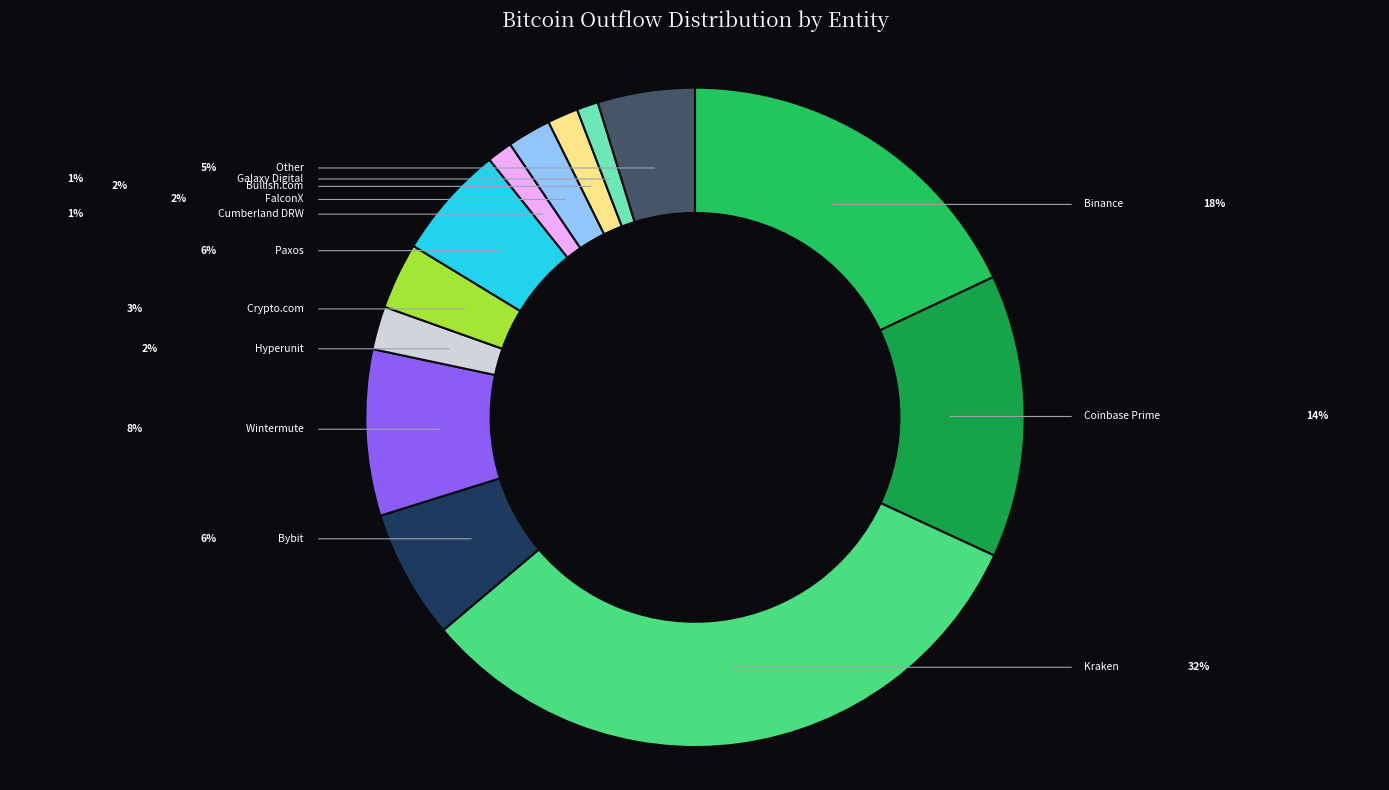

Which category has the biggest portion of the pie?

Kraken